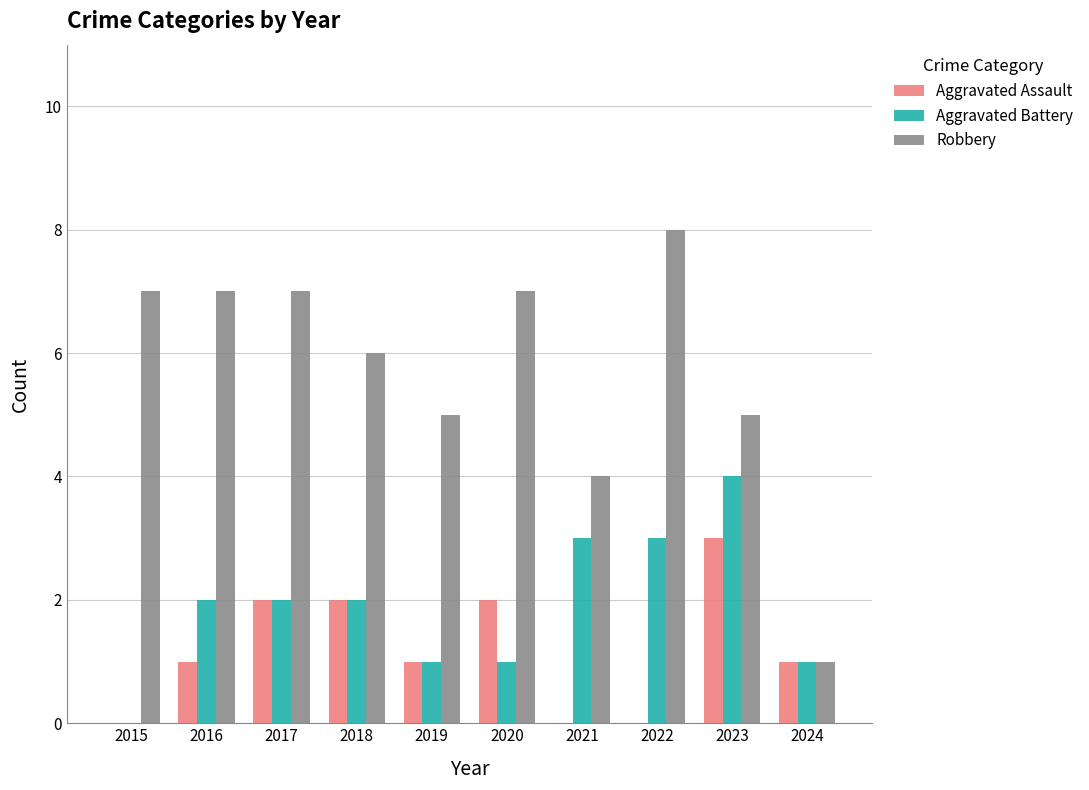

Reading left to right, what are all the values shown in this chart?

Aggravated Assault: 2015=0	2016=1	2017=2	2018=2	2019=1	2020=2	2021=0	2022=0	2023=3	2024=1
Aggravated Battery: 2015=0	2016=2	2017=2	2018=2	2019=1	2020=1	2021=3	2022=3	2023=4	2024=1
Robbery: 2015=7	2016=7	2017=7	2018=6	2019=5	2020=7	2021=4	2022=8	2023=5	2024=1